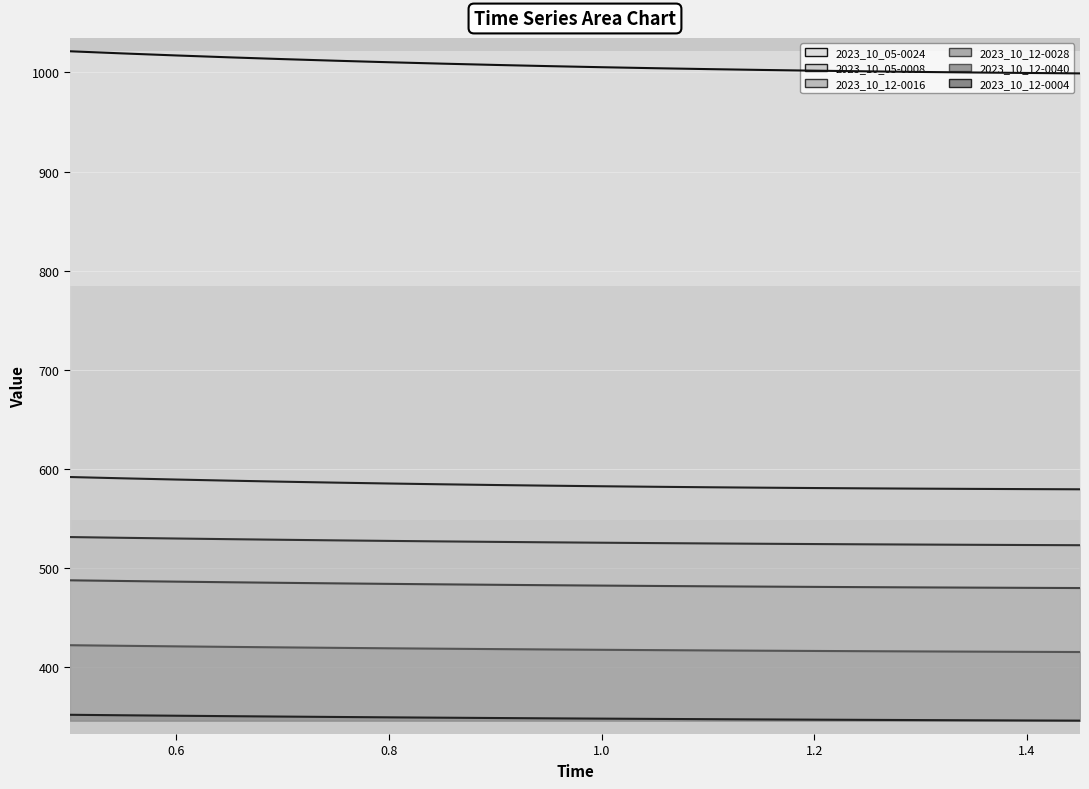

At which category is the sum across all series the highest?

0.5